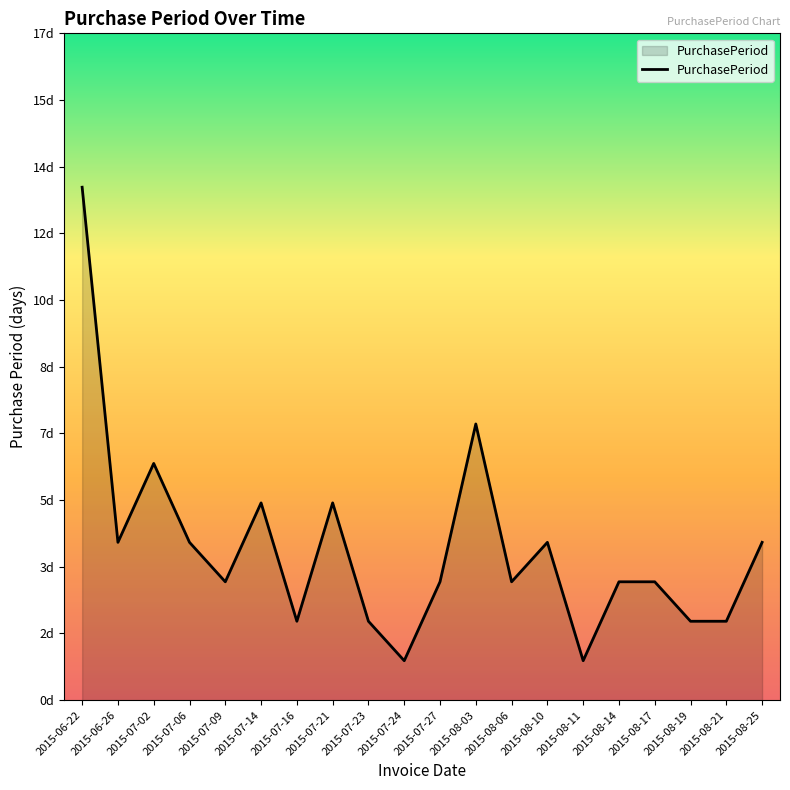

Read the value at 2015-07-14, to the nearest 5.

5